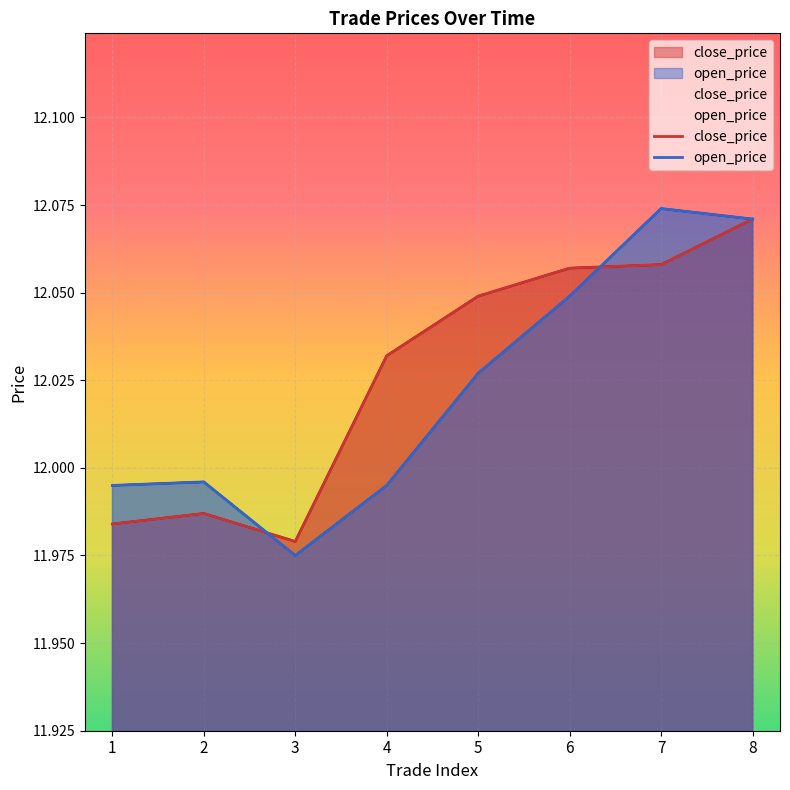

What is the value of the close_price point at the 1st from the left?

12.0